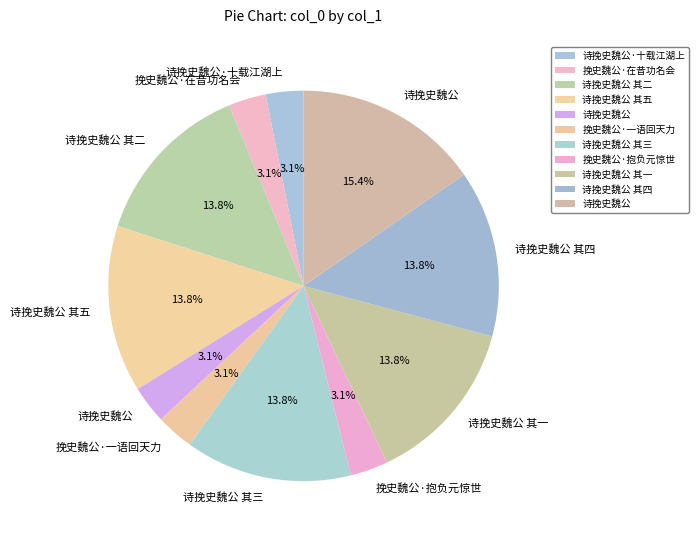

Which slice is the smallest?

诗挽史魏公